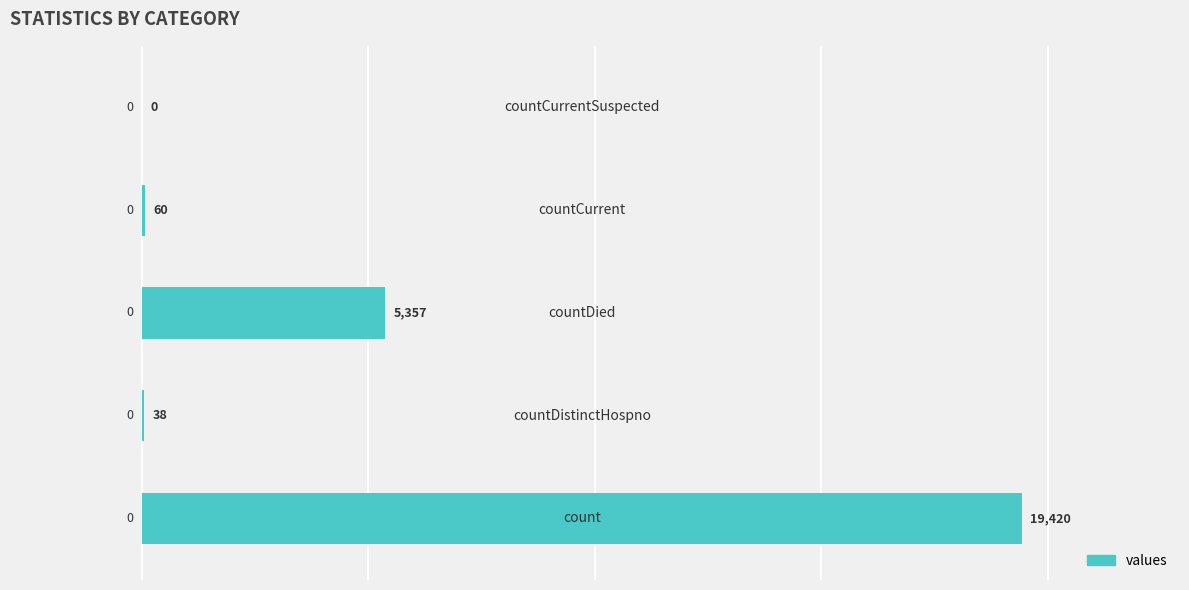

What is the sum of all values?

24875